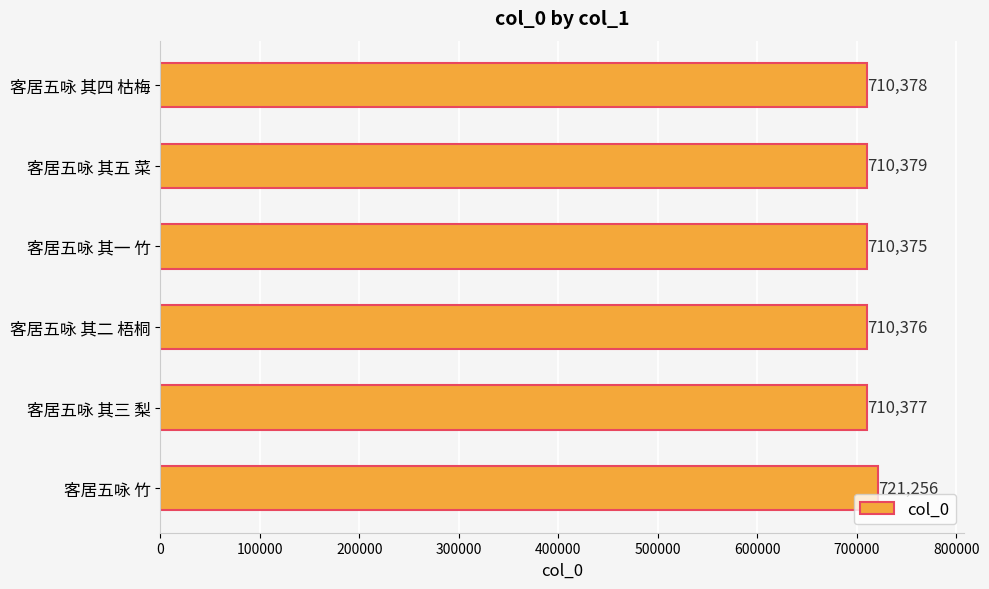

Between 客居五咏 其四 枯梅 and 客居五咏 竹, which is larger?

客居五咏 竹